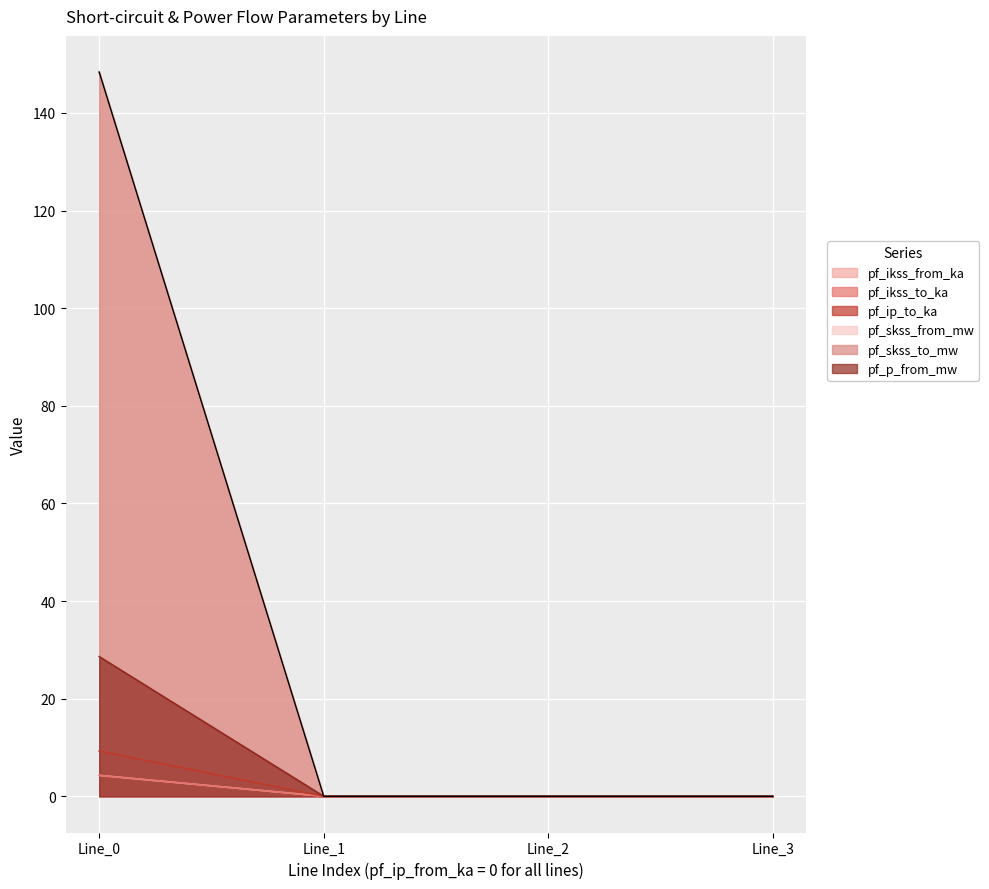

Which has a higher value, Line_0 or Line_1?

Line_0